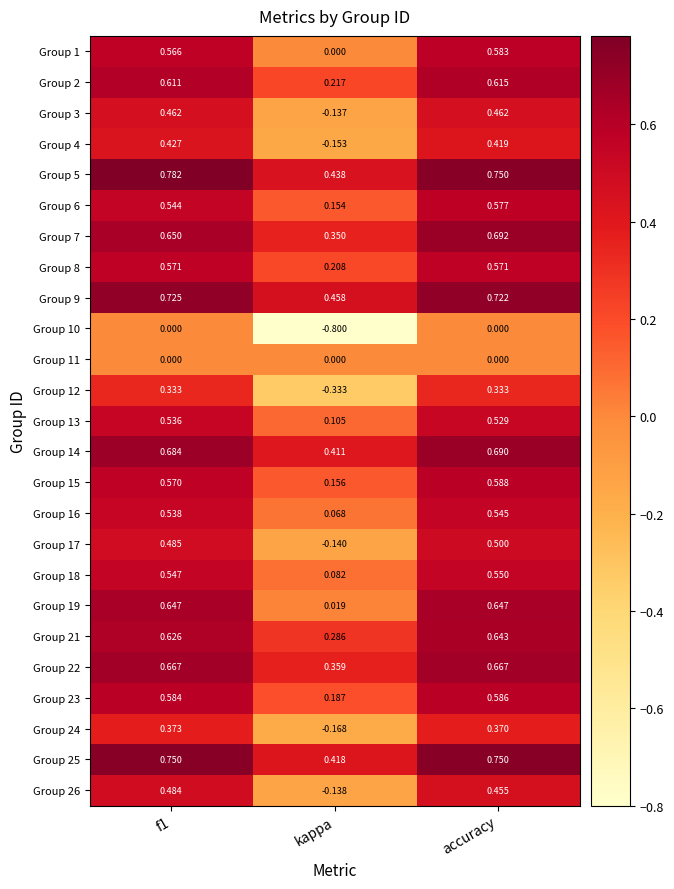

Is the value of Group 18 at f1 greater than the value of Group 1 at accuracy?

No